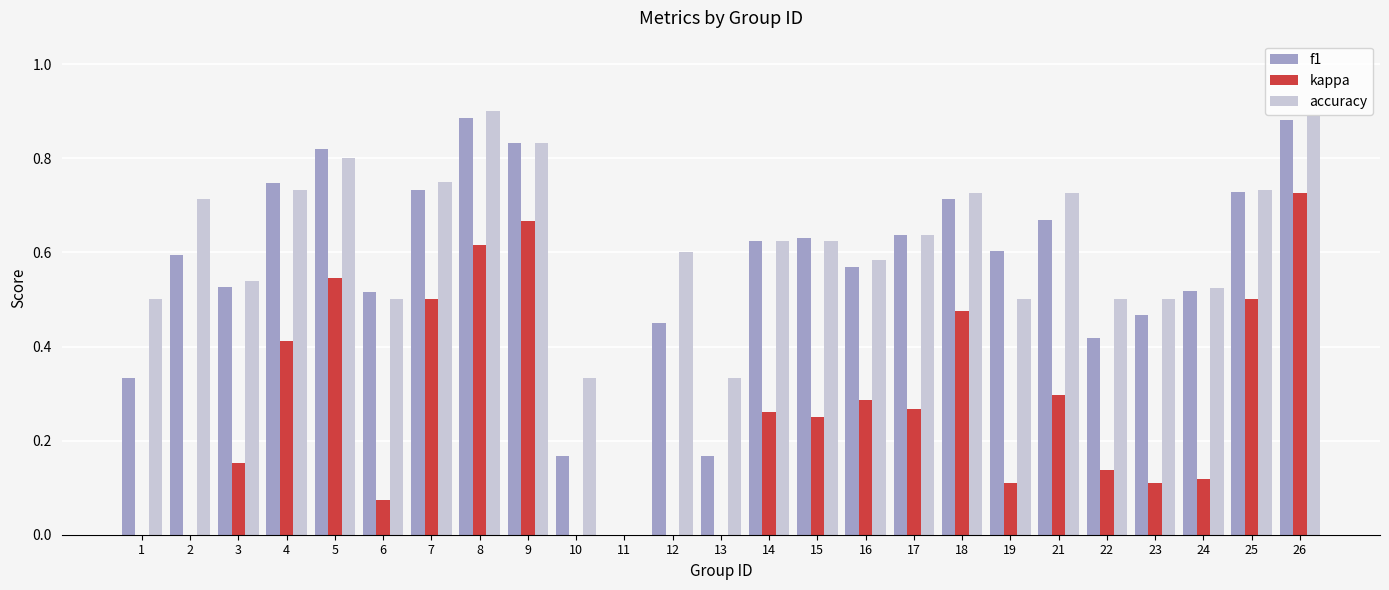

The kappa series shows 0.2 at 26. True or false?

False